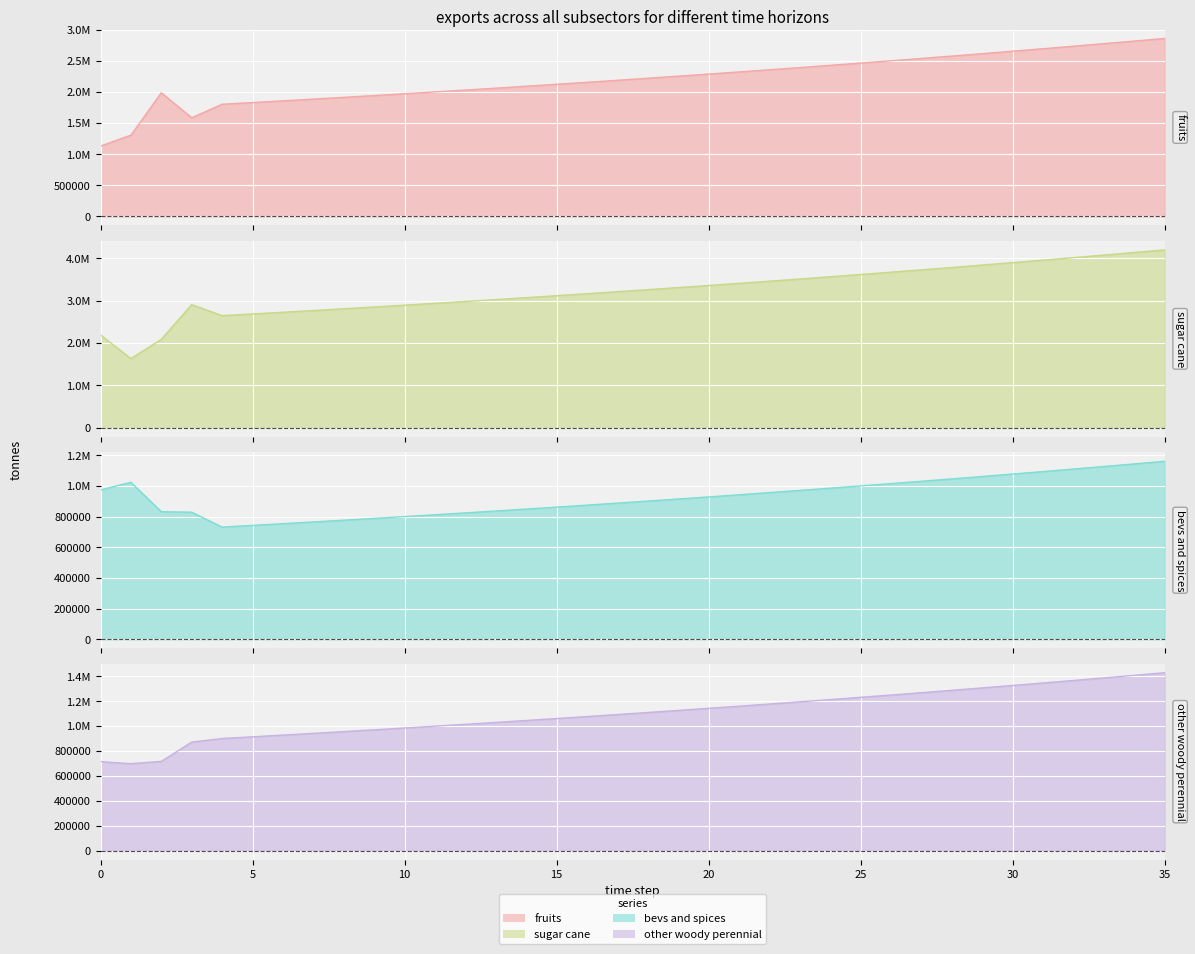

Which series has the widest spread of values?

exports_agrc_sugar_cane_tonne